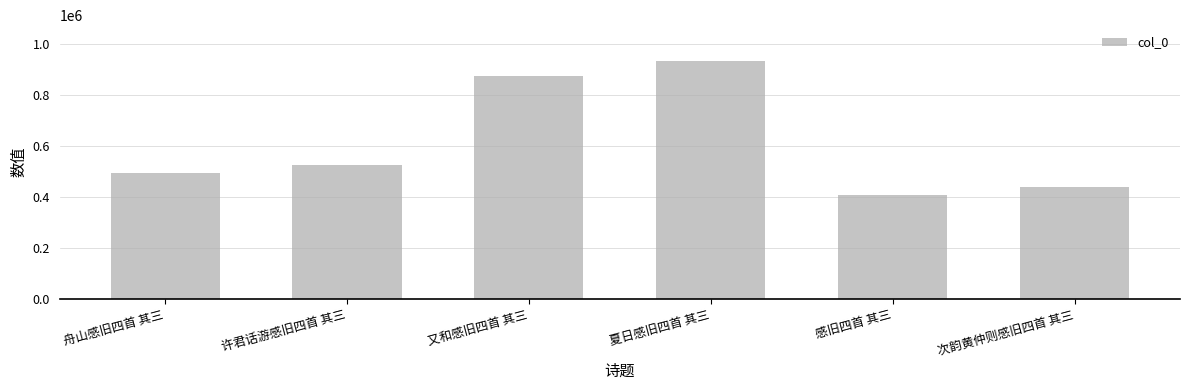

What position from the left is 许君话游感旧四首 其三?

2